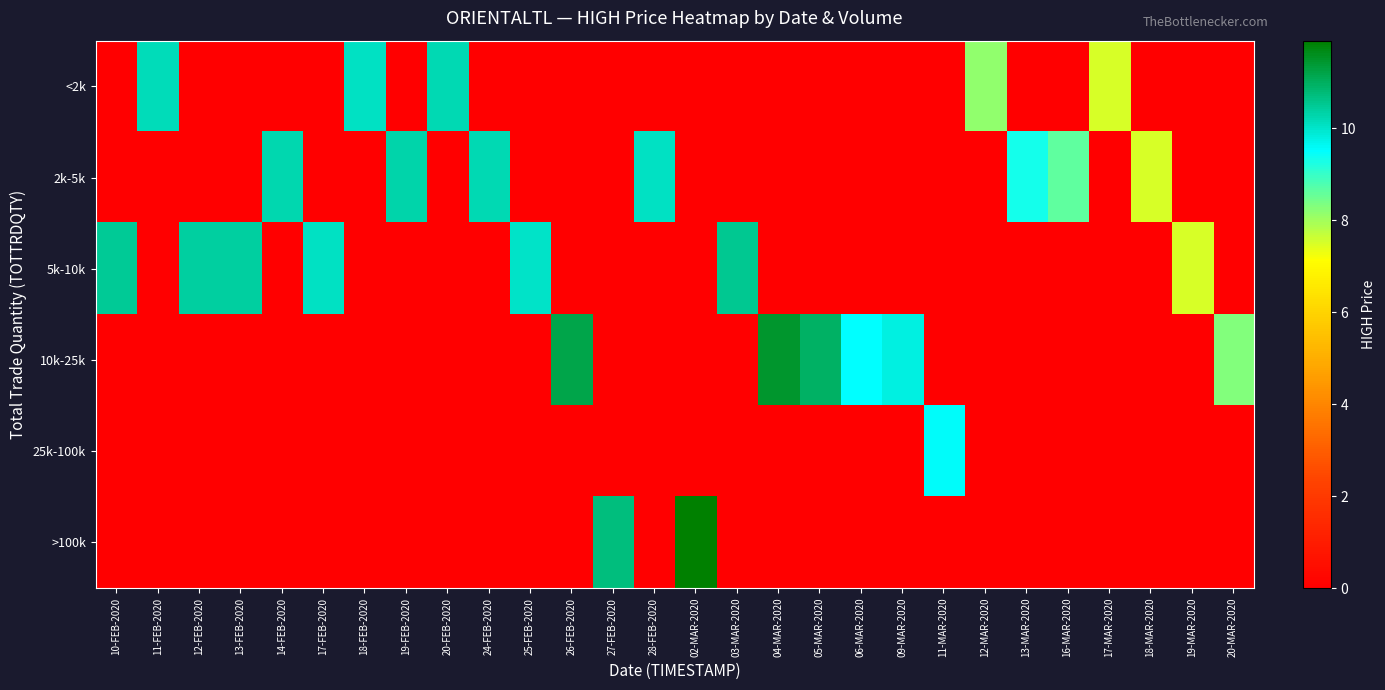

At how many categories does at least one series exceed 7?

28